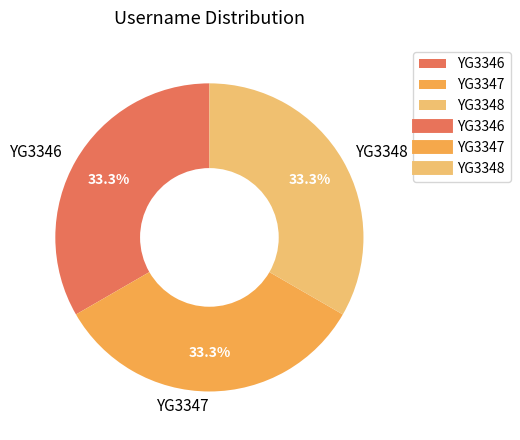

To the nearest percent, what percentage of the pie is YG3347?

33%